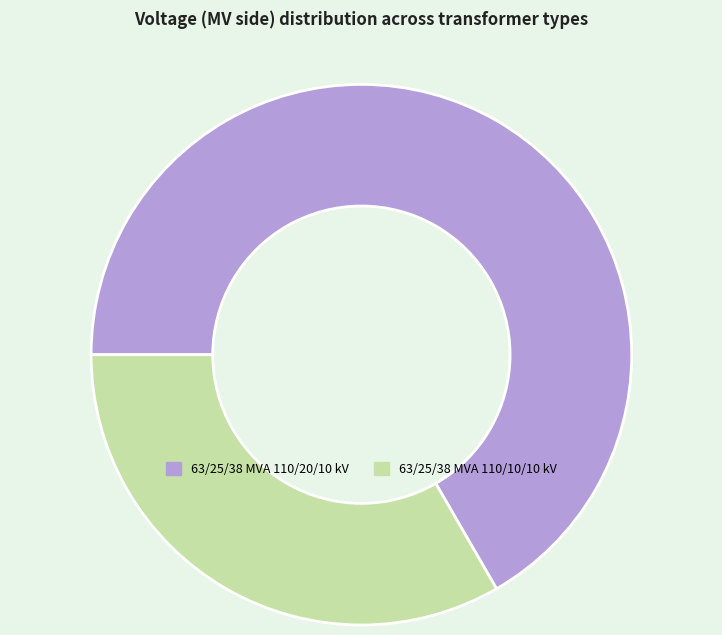

Is the sum of 63/25/38 MVA 110/20/10 kV and 63/25/38 MVA 110/10/10 kV greater than half?

Yes